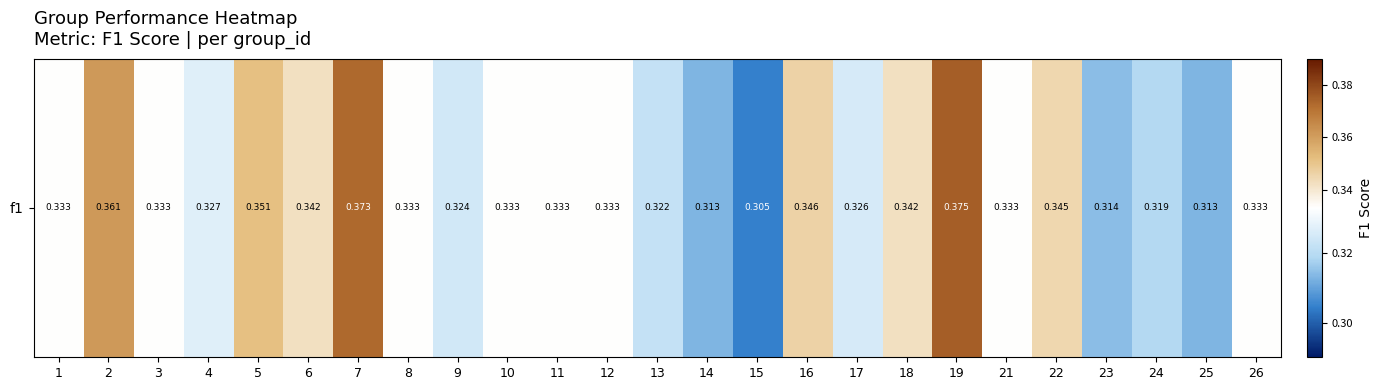

Which has a higher value, 14 or 17?

17